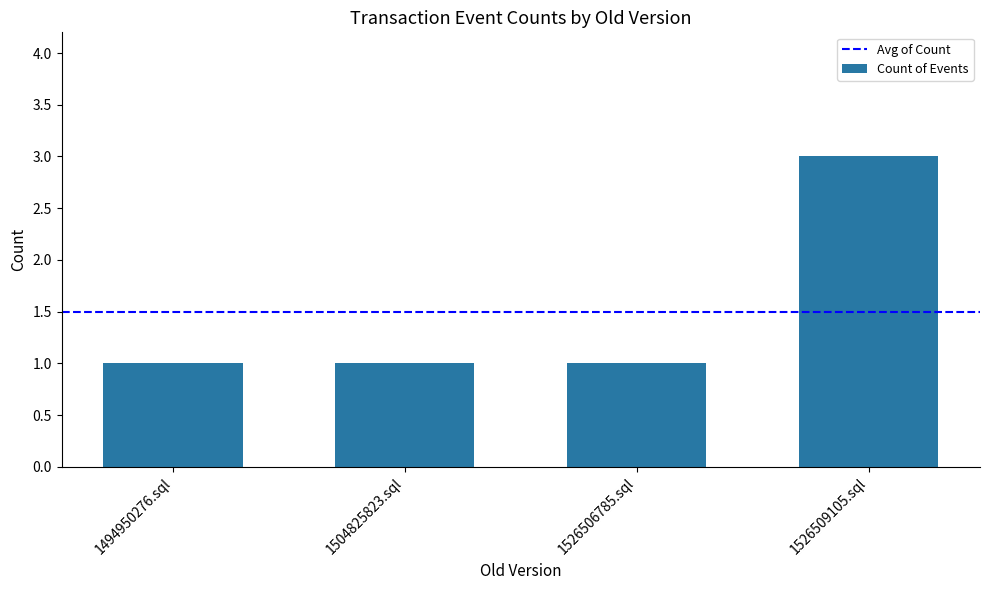

Reading left to right, extract all data points from this chart.

1494950276.sql=1	1504825823.sql=1	1526506785.sql=1	1526509105.sql=3